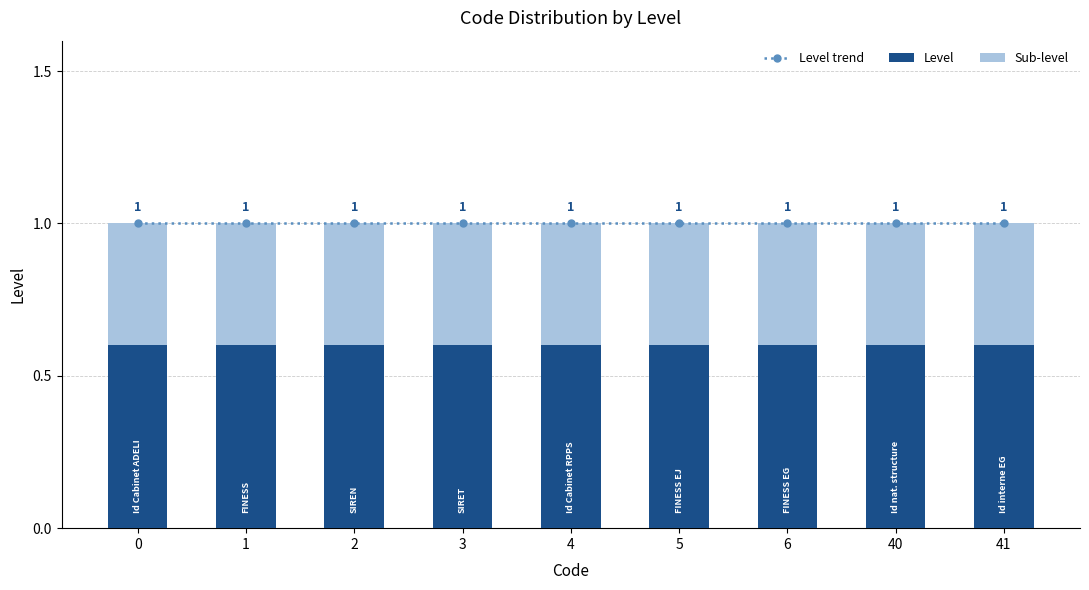

At 5, list the series in order from largest to smallest.

Level trend, Level, Sub-level